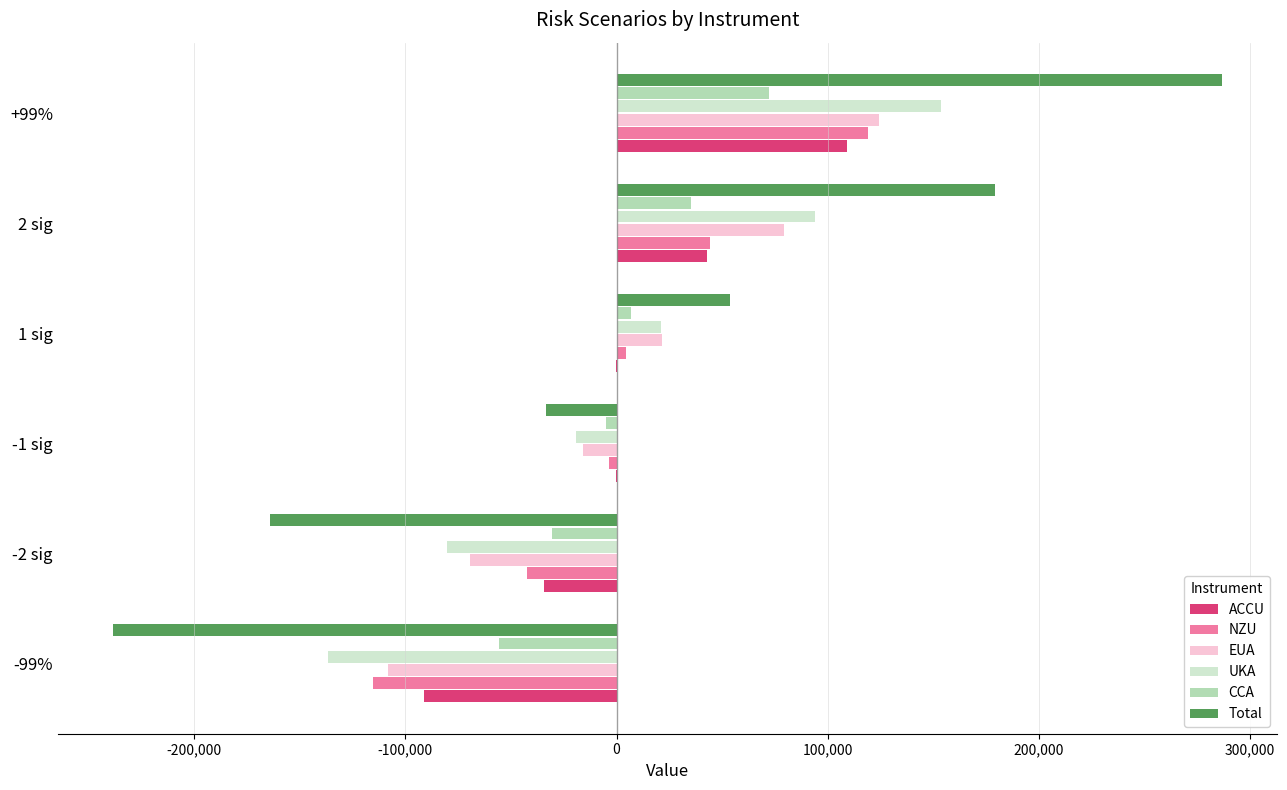

Which category has the highest value in the EUA series?

+99%